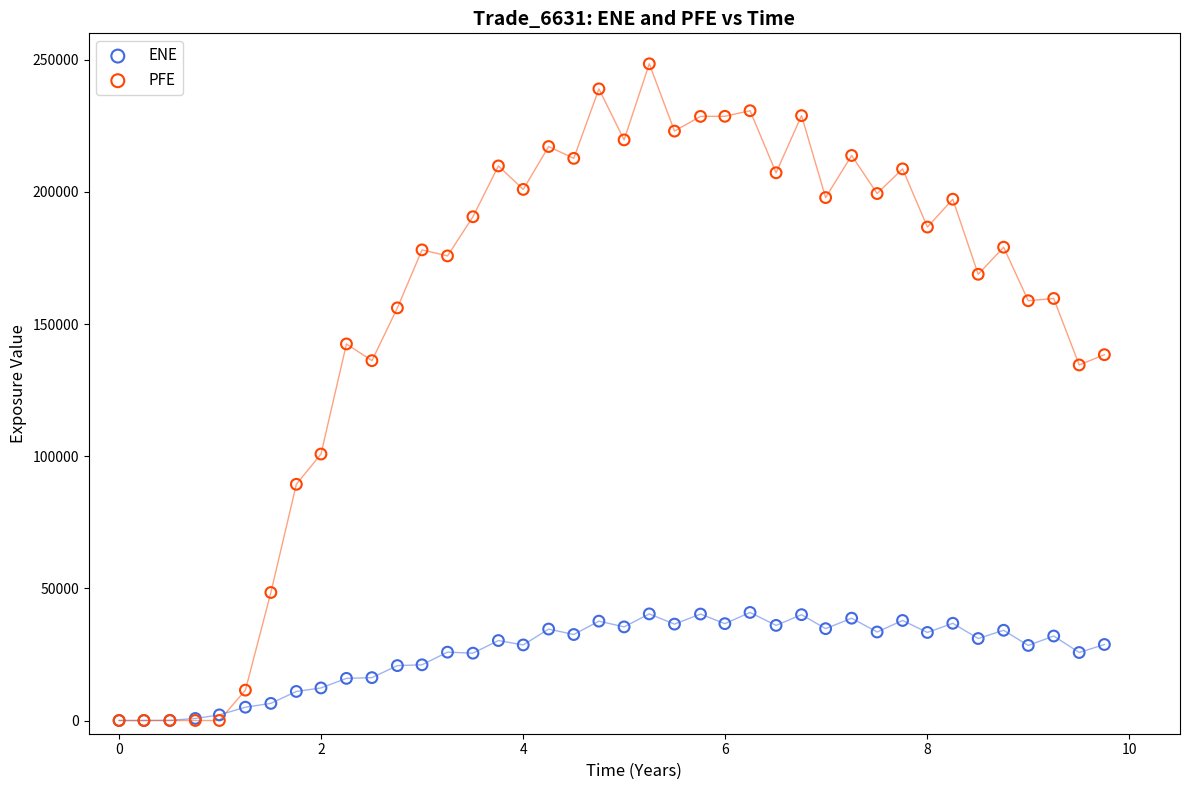

What are all the series names shown in the legend?

ENE, PFE